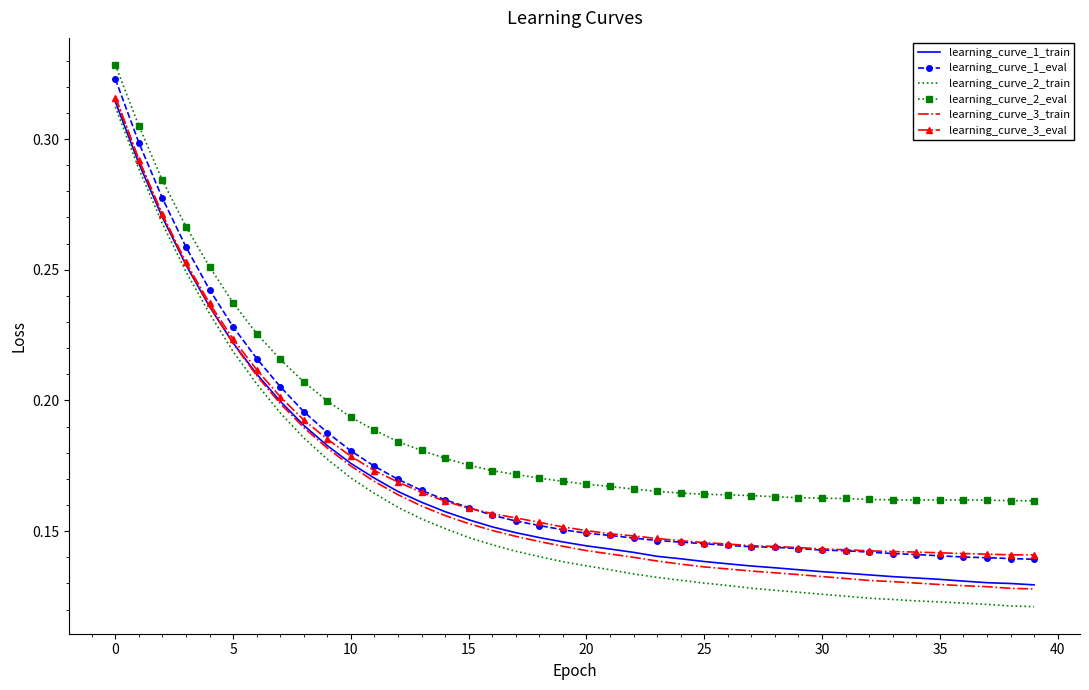

True or false: learning_curve_2_train and learning_curve_1_eval cross at least once.

False